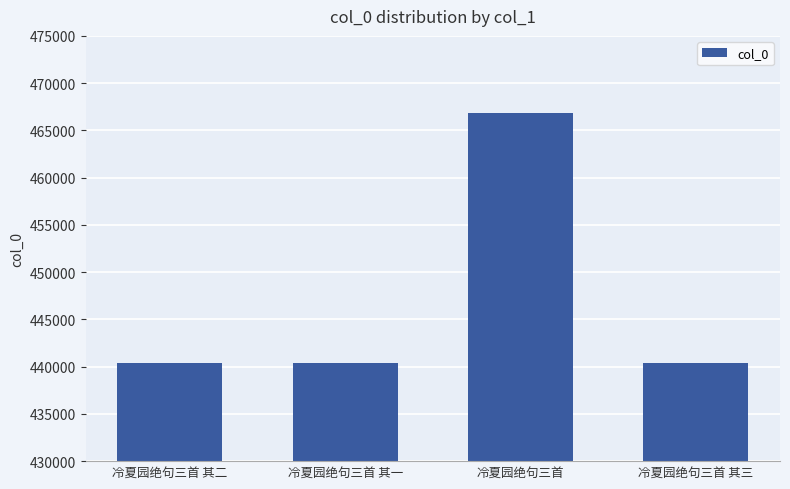

What position from the left is 冷夏园绝句三首 其三?

4